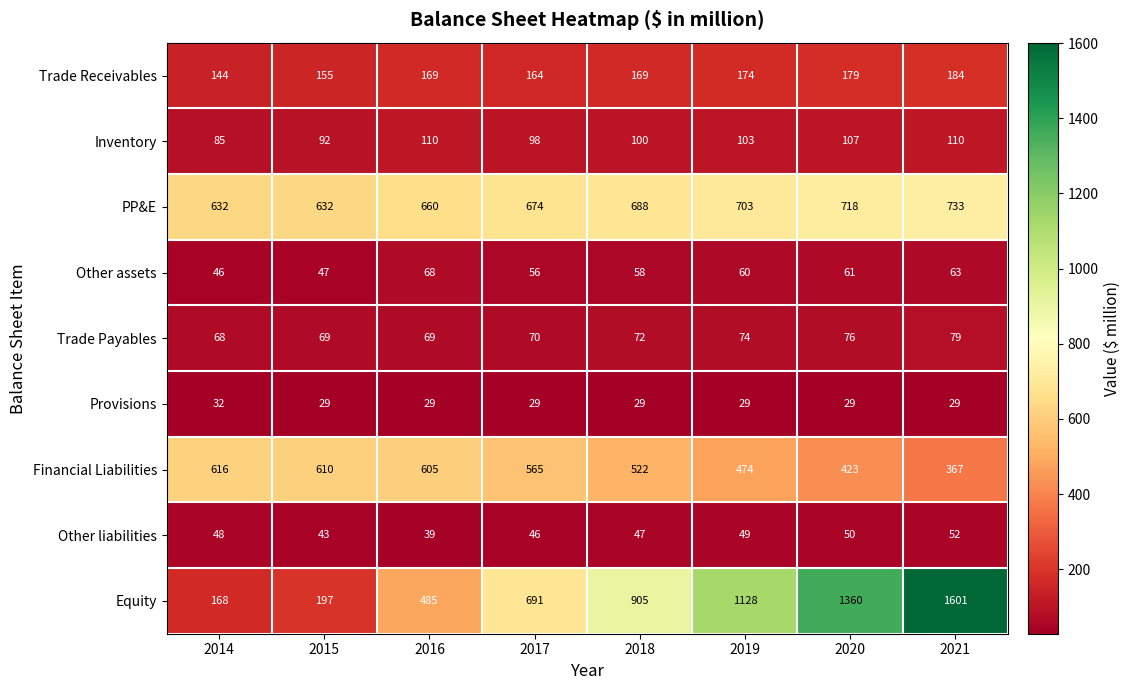

Count the number of categories in the chart.

8